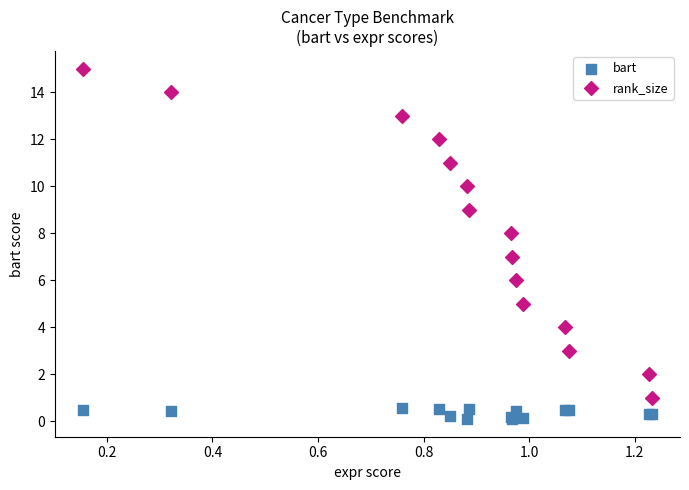

Which series contains the lowest Y value?

bart